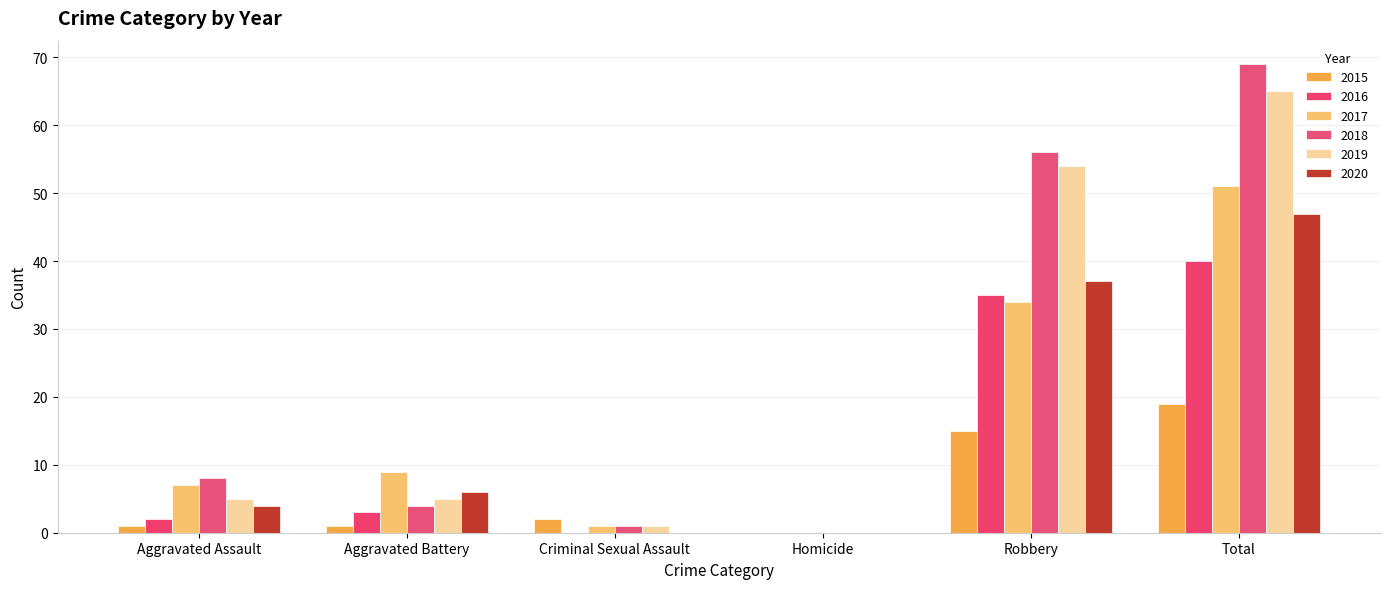

The value of 2018 at Aggravated Battery is 4. True or false?

True